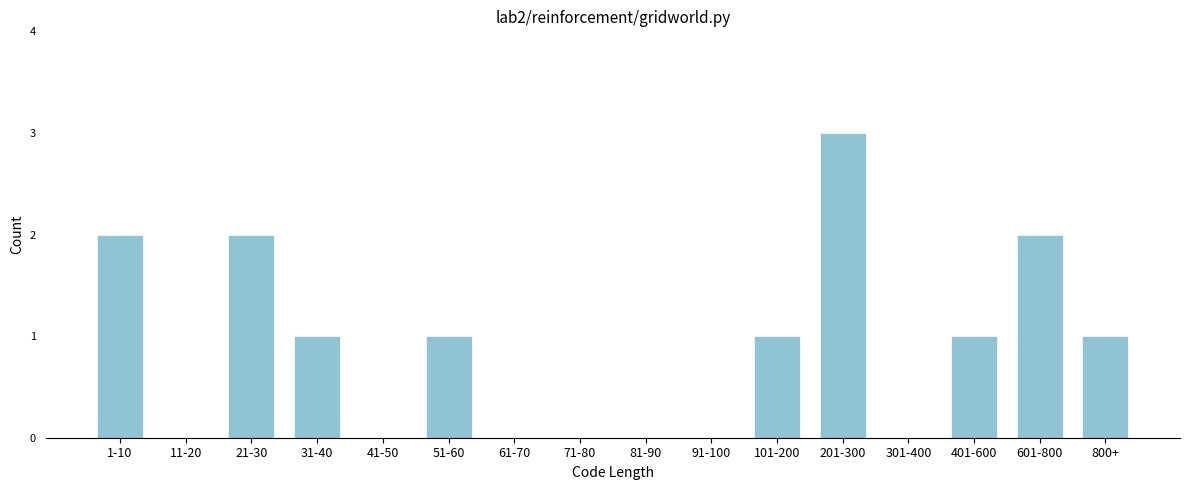

Reading left to right, transcribe all the data shown in this chart.

1-10=2	11-20=0	21-30=2	31-40=1	41-50=0	51-60=1	61-70=0	71-80=0	81-90=0	91-100=0	101-200=1	201-300=3	301-400=0	401-600=1	601-800=2	800+=1